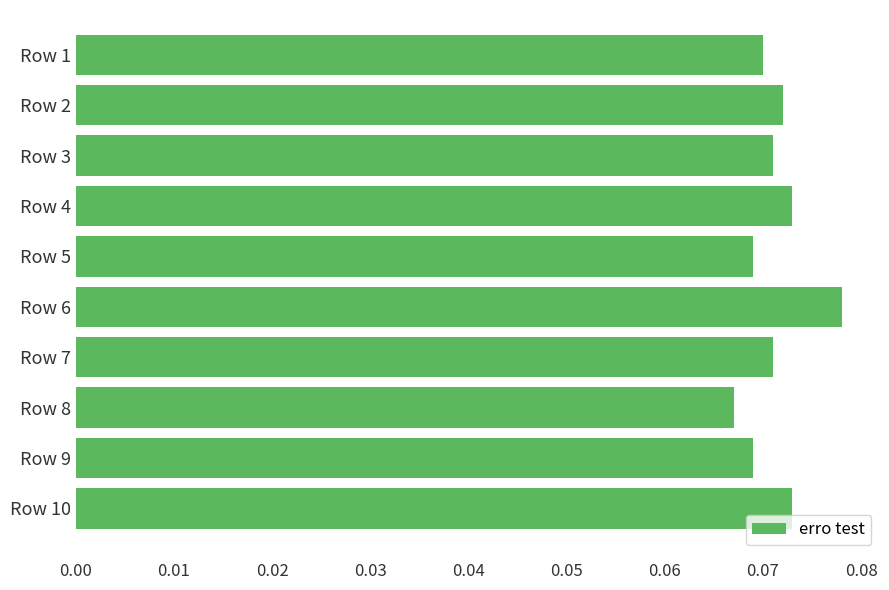

At which label is the value closest to 0?

Row 8